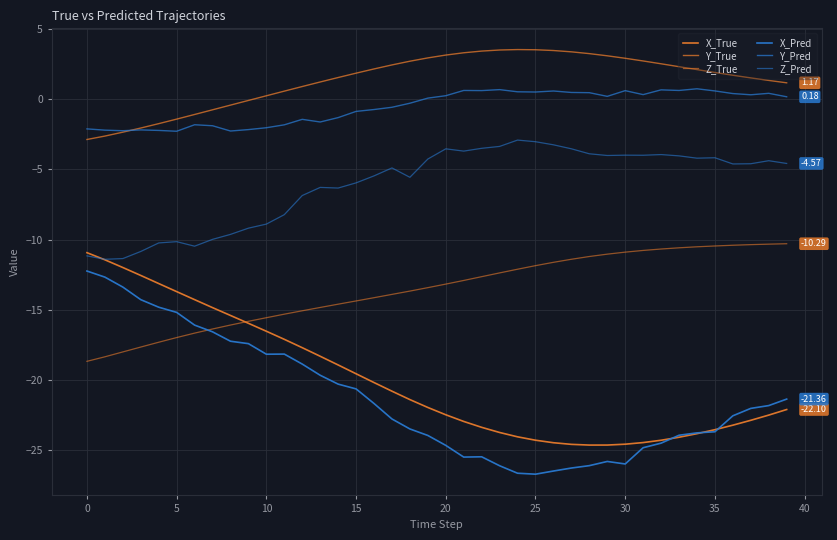

How many values in the X_True series exceed -21?

18